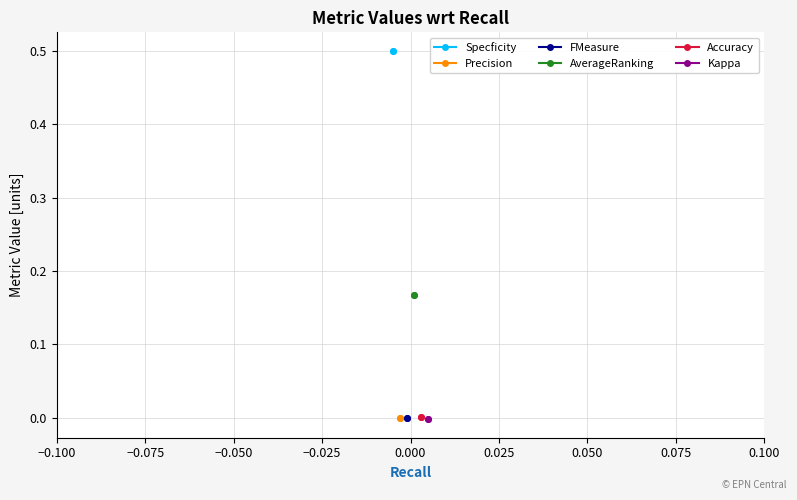

Is this an area chart (filled region under the line)?

No